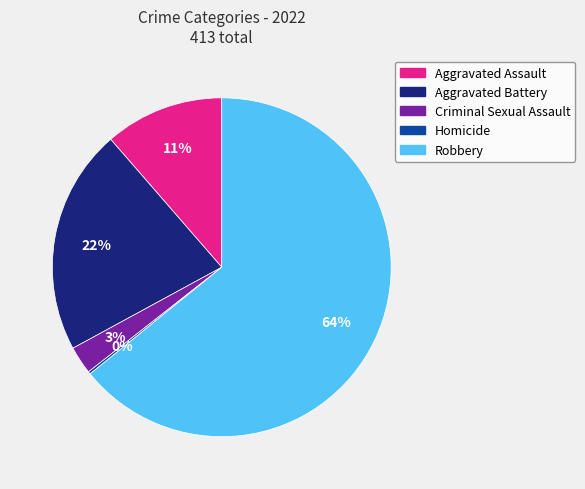

Is the sum of Aggravated Battery and Aggravated Assault greater than half?

No